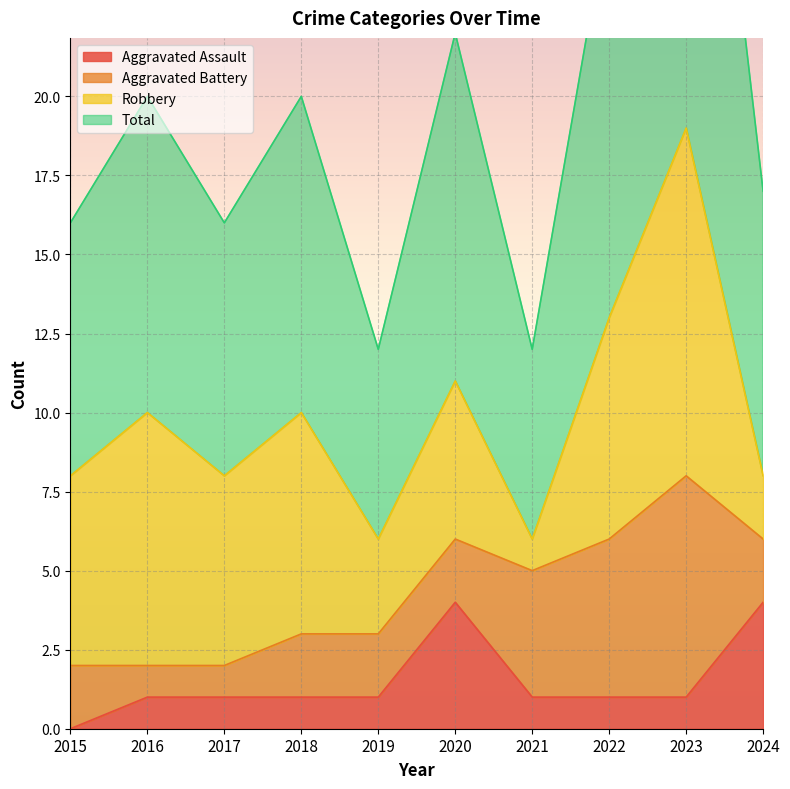

Which series changed the most between 2017 and 2024?

Aggravated Assault